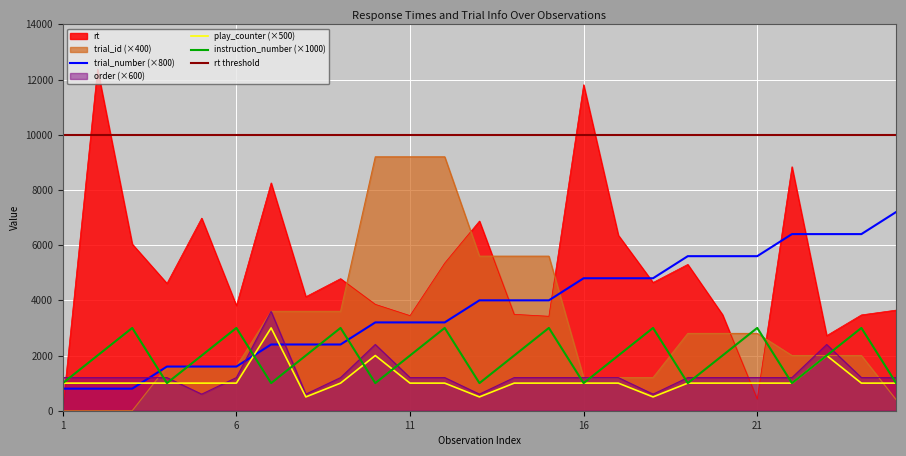

Where do play_counter and order first cross each other?

4 and 5